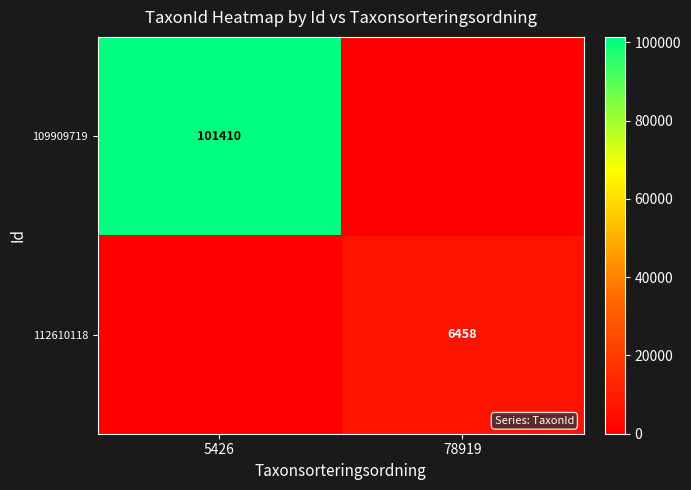

The value of 112610118 at 78919 is 6458. True or false?

True